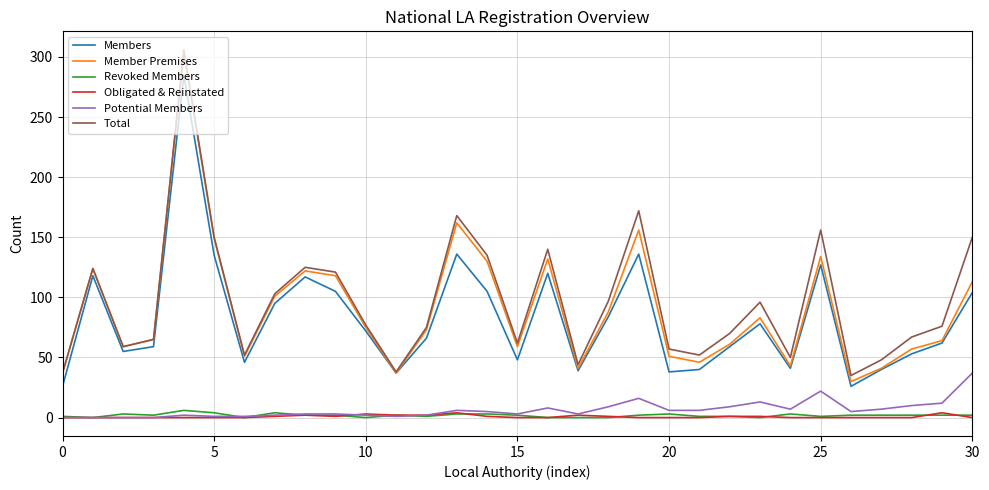

After their last crossing, which series has the higher values: Revoked Members or Potential Members?

Potential Members